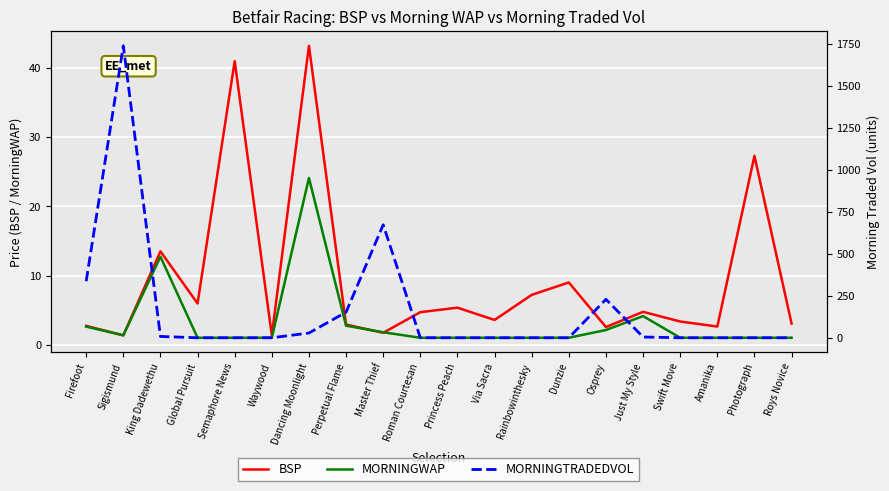

What position from the left is Roman Courtesan?

10